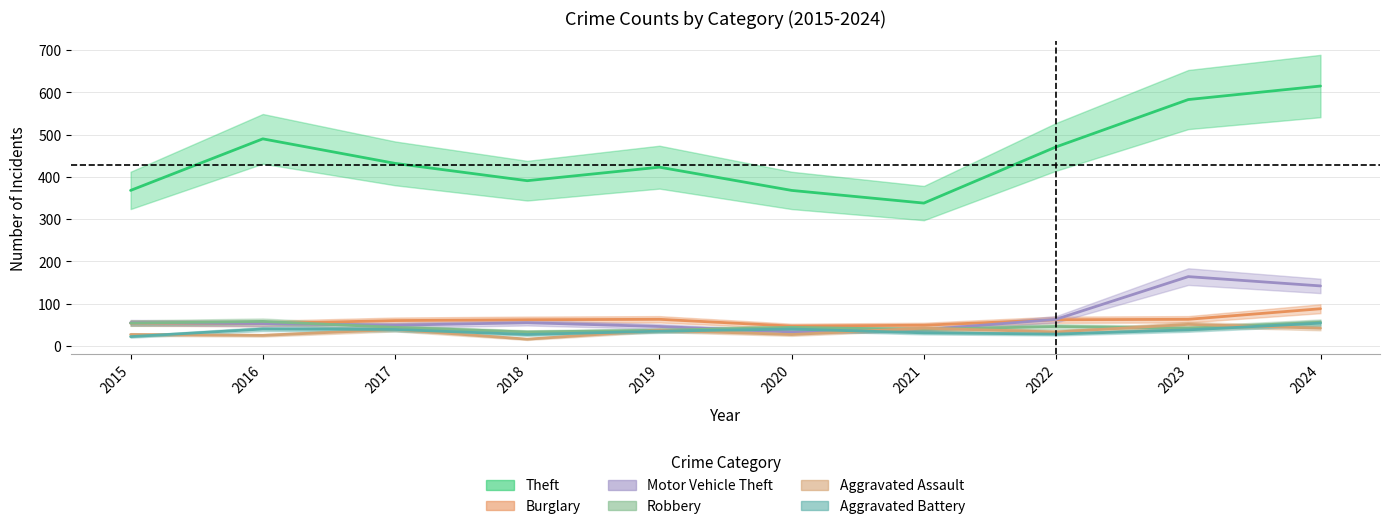

Reading left to right, what are all the values shown in this chart?

Theft: 368	490	432	391	423	368	338	471	583	615
Burglary: 54	53	60	62	63	47	49	62	63	88
Motor Vehicle Theft: 55	53	49	55	46	33	38	63	164	142
Robbery: 54	58	44	33	37	44	39	46	42	56
Aggravated Assault: 27	25	39	16	37	27	42	33	51	42
Aggravated Battery: 22	40	39	27	35	40	31	28	38	54